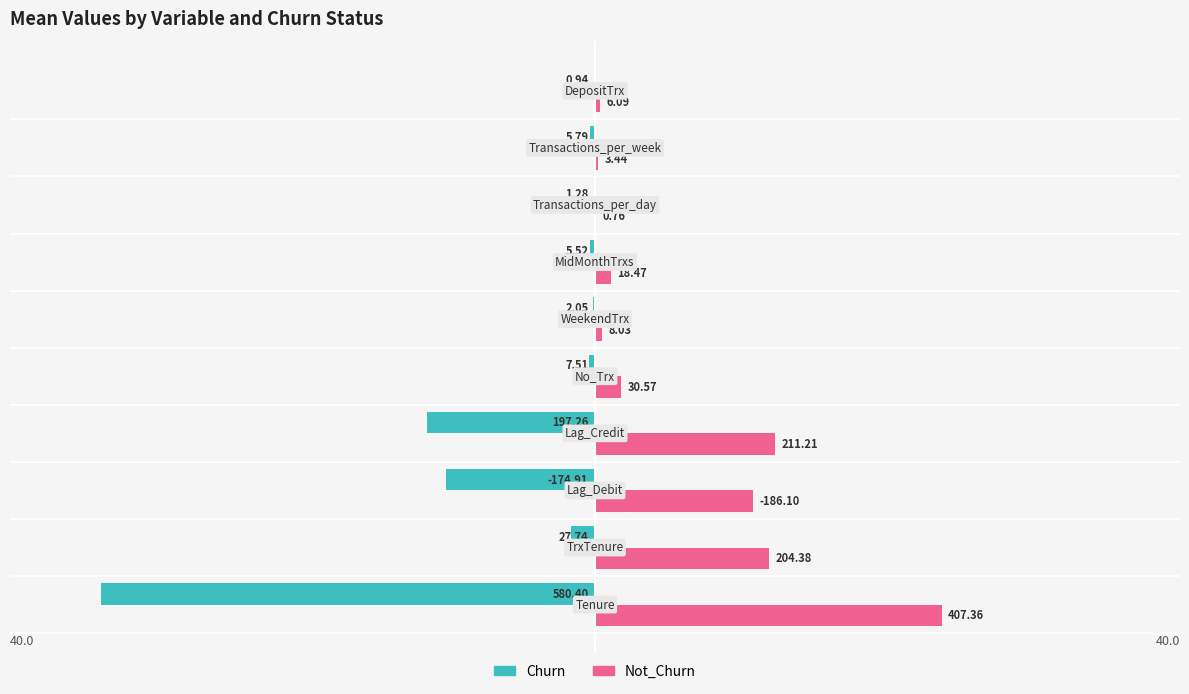

How many groups of bars are there?

10